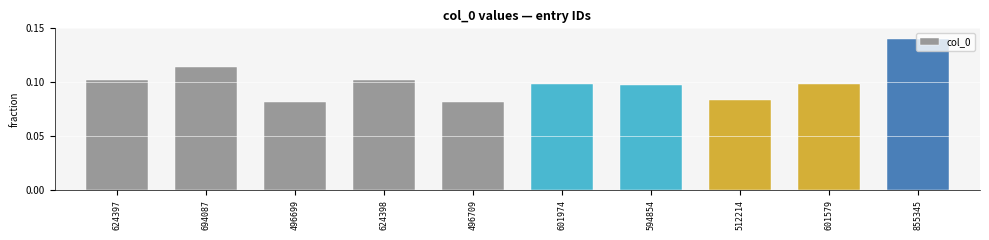

What is the label of the 5th bar from the left?

496709